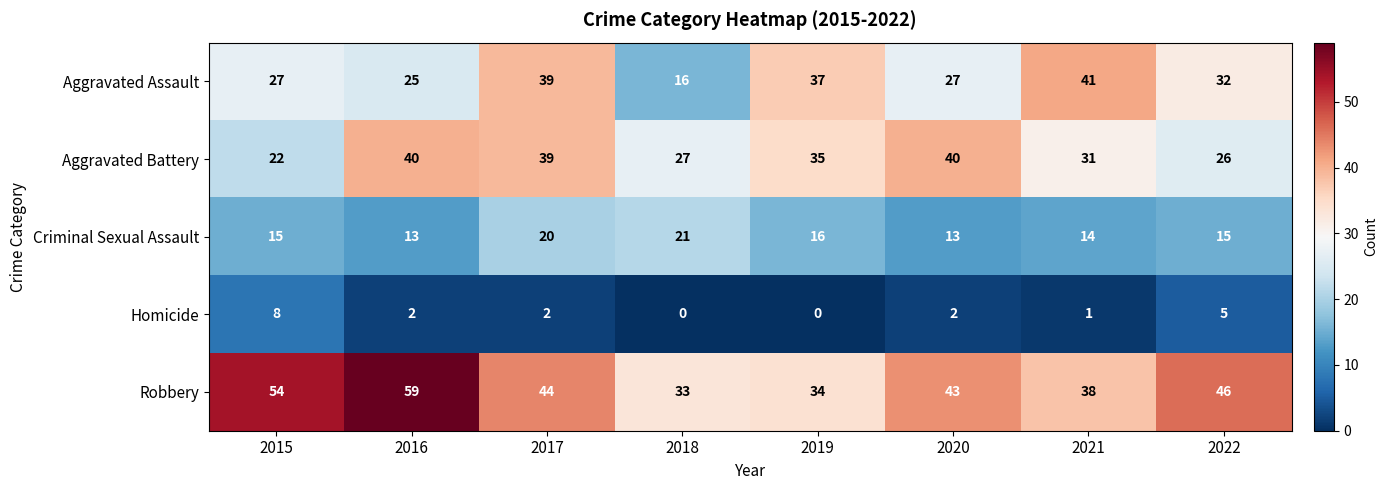

Count the number of categories in the chart.

8